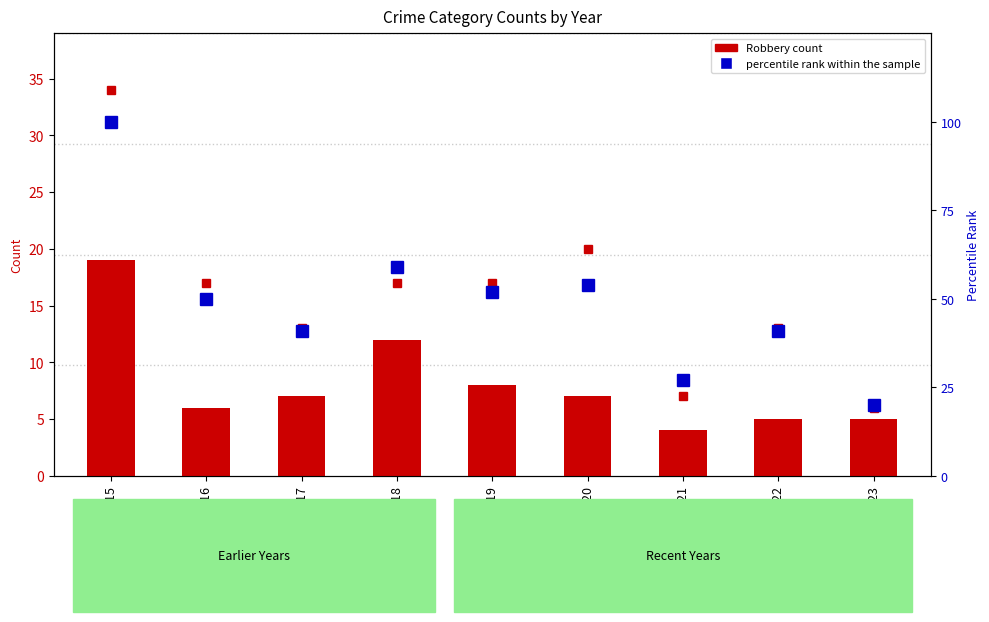

Reading left to right, what are all the values shown in this chart?

Robbery: 2015=19	2016=6	2017=7	2018=12	2019=8	2020=7	2021=4	2022=5	2023=5
percentile rank within the sample: 2015=100	2016=50	2017=41	2018=59	2019=52	2020=54	2021=27	2022=41	2023=20